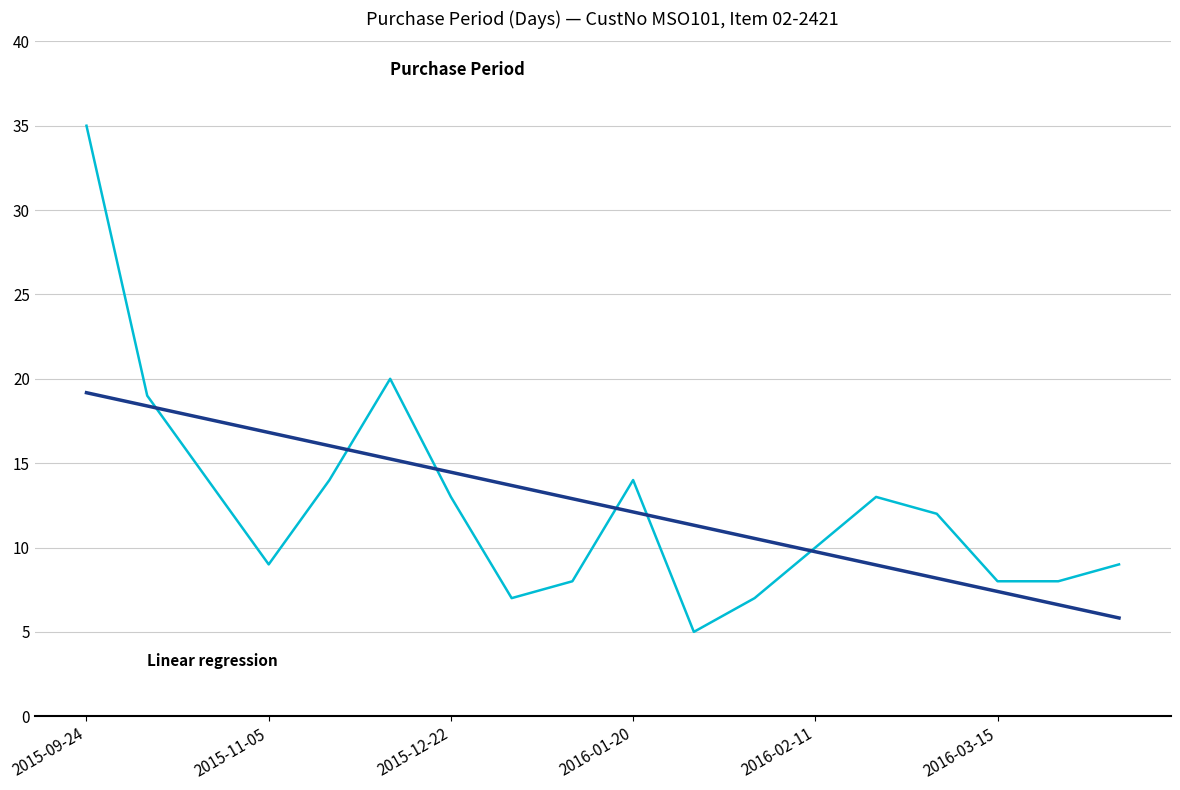

What is the greatest value displayed?

35.0